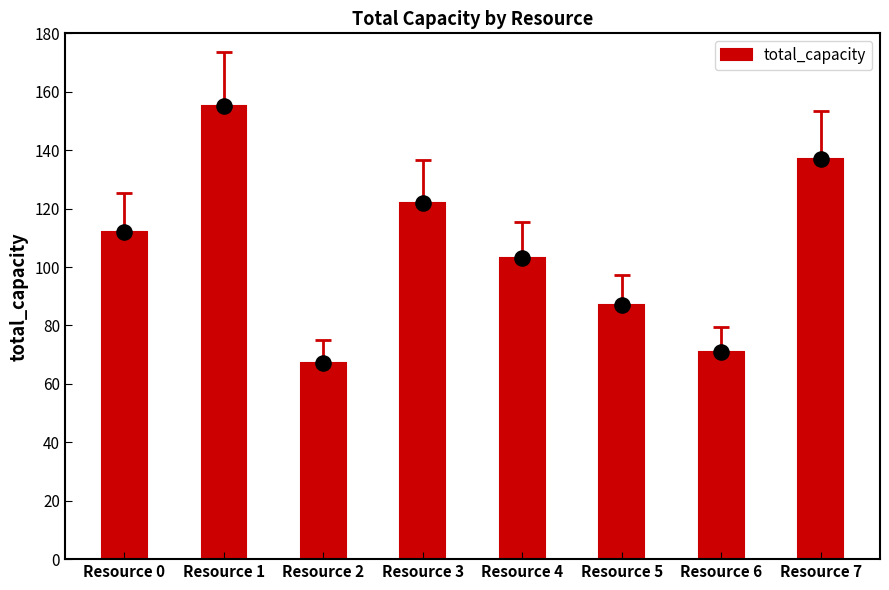

Between Resource 2 and Resource 0, which is larger?

Resource 0